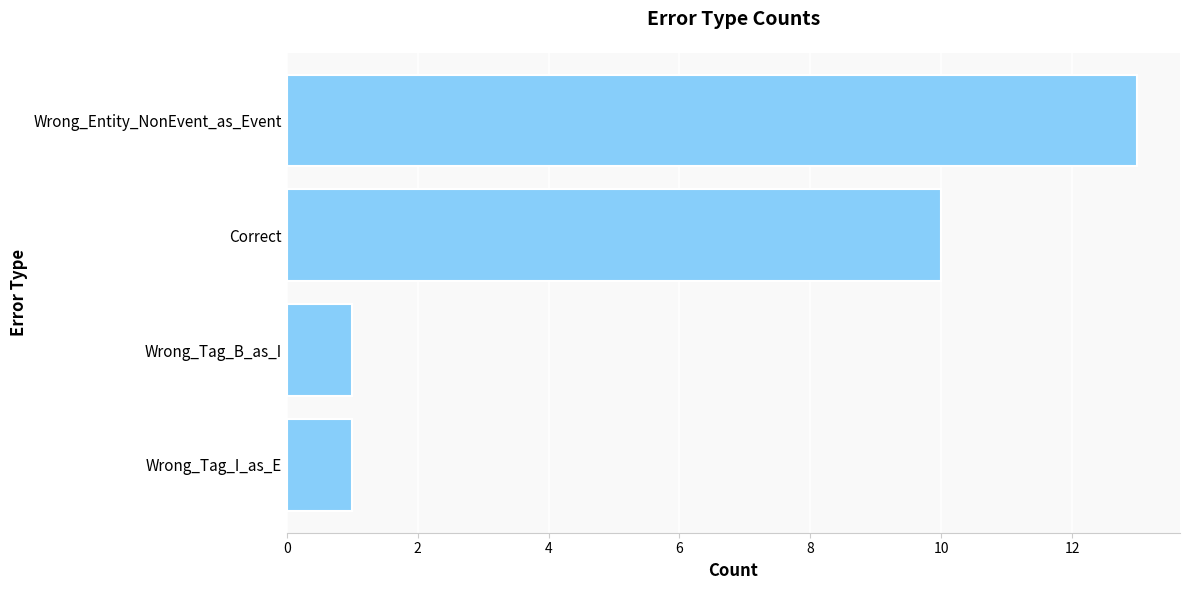

What is the sum of all values?

25